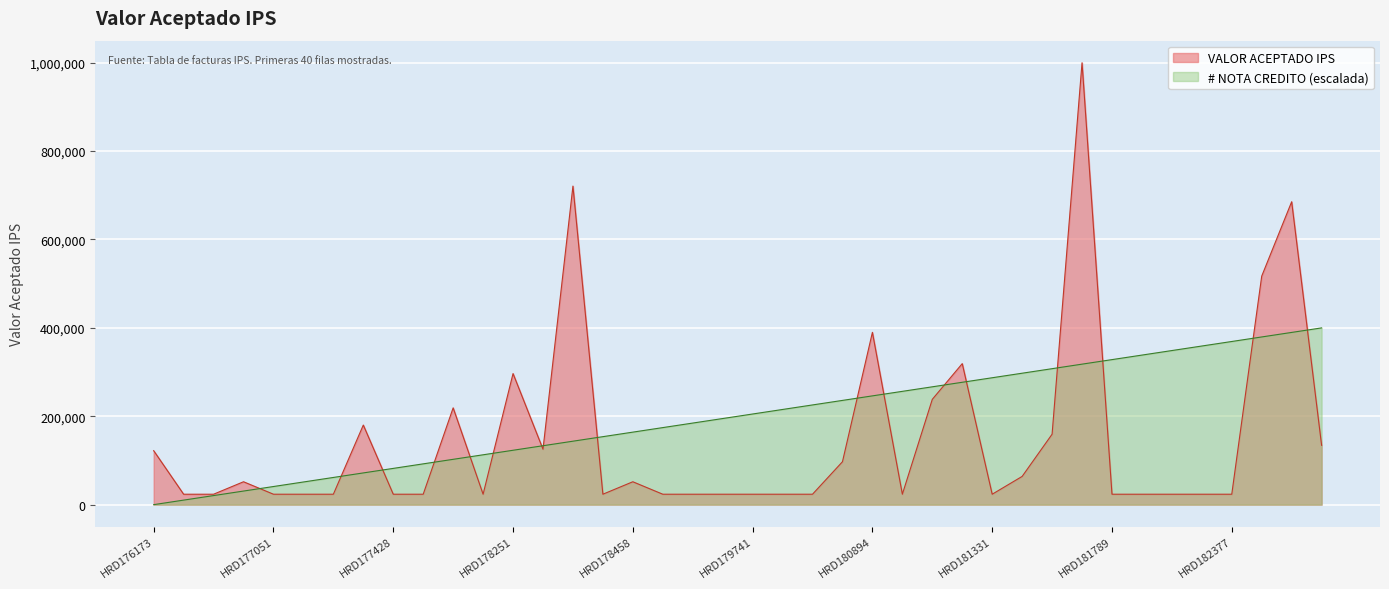

How many data points does each series have?

40